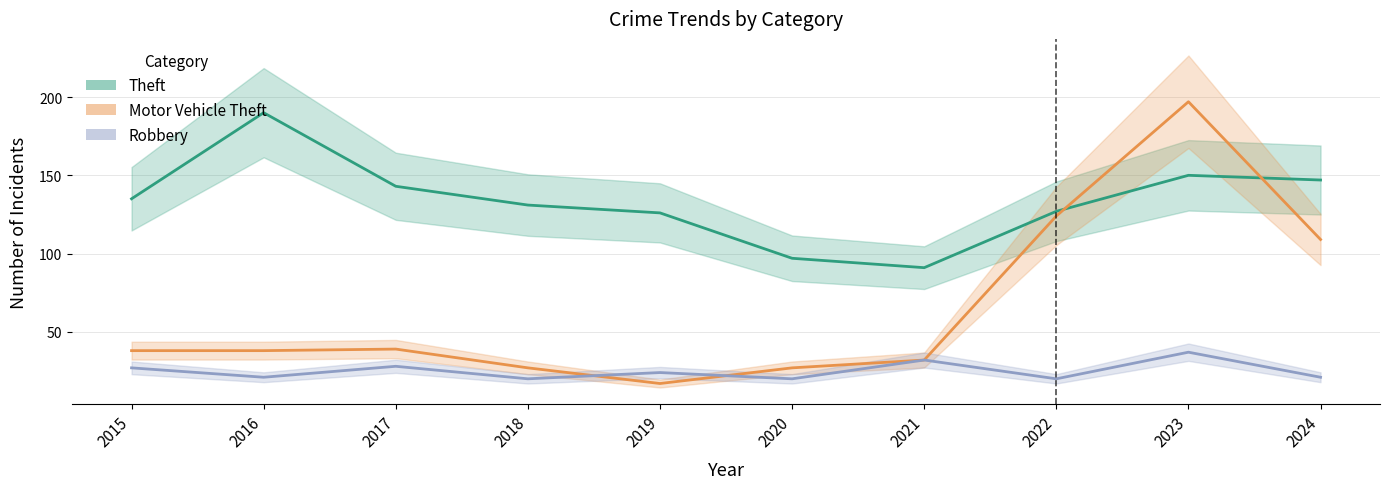

At which category does the chart reach its minimum across all series?

2019